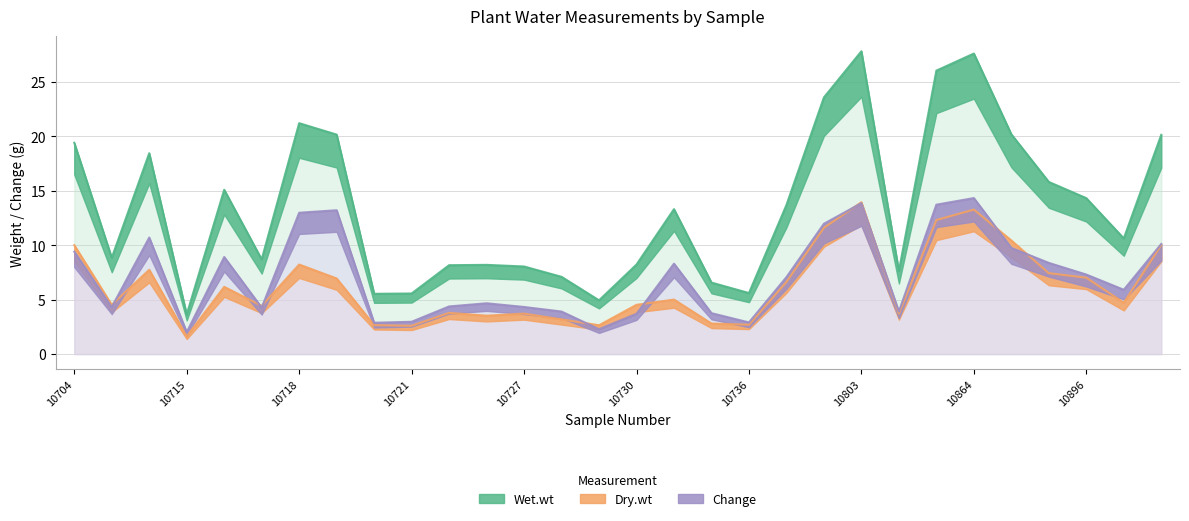

What is the spread (max minus min) of values at 10725?

4.7